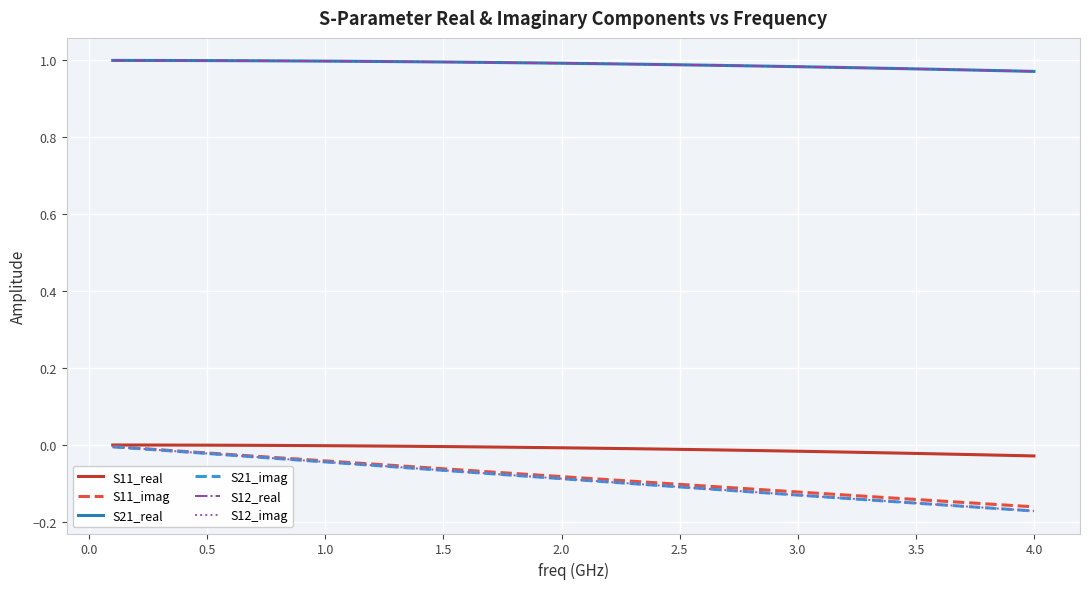

What is the label of the 36th point from the right?

0.5